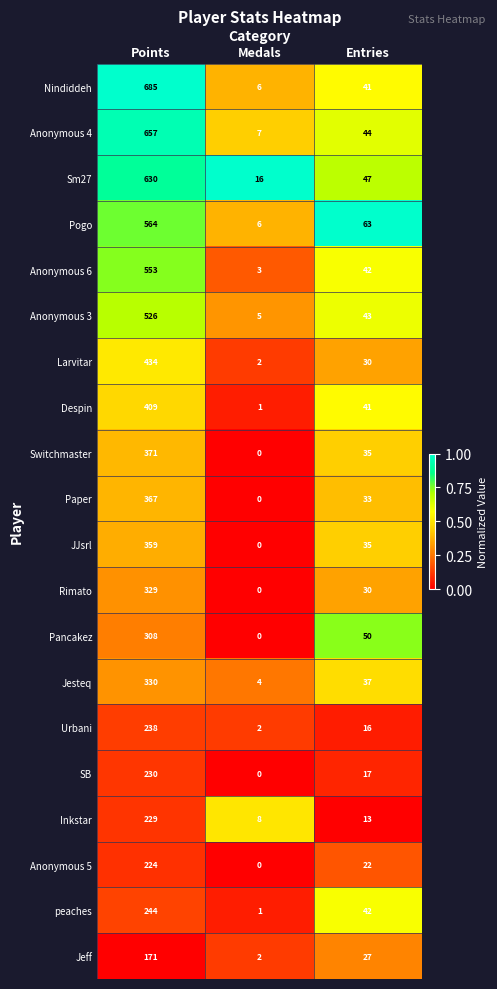

At which category is the sum across all series the highest?

Points